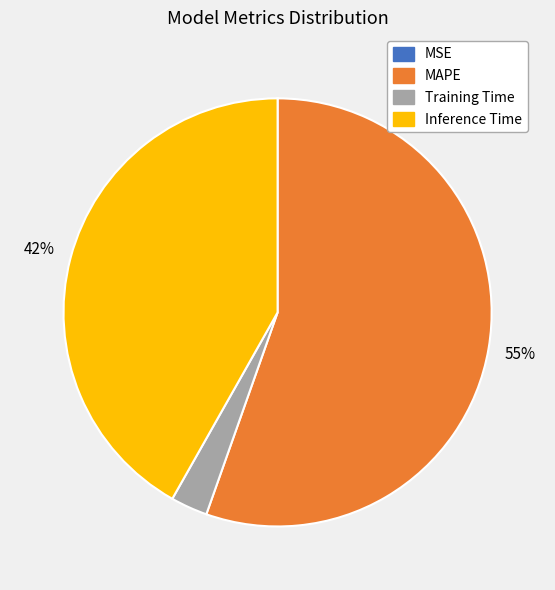

What percentage is the Training Time slice, to the nearest percent?

3%